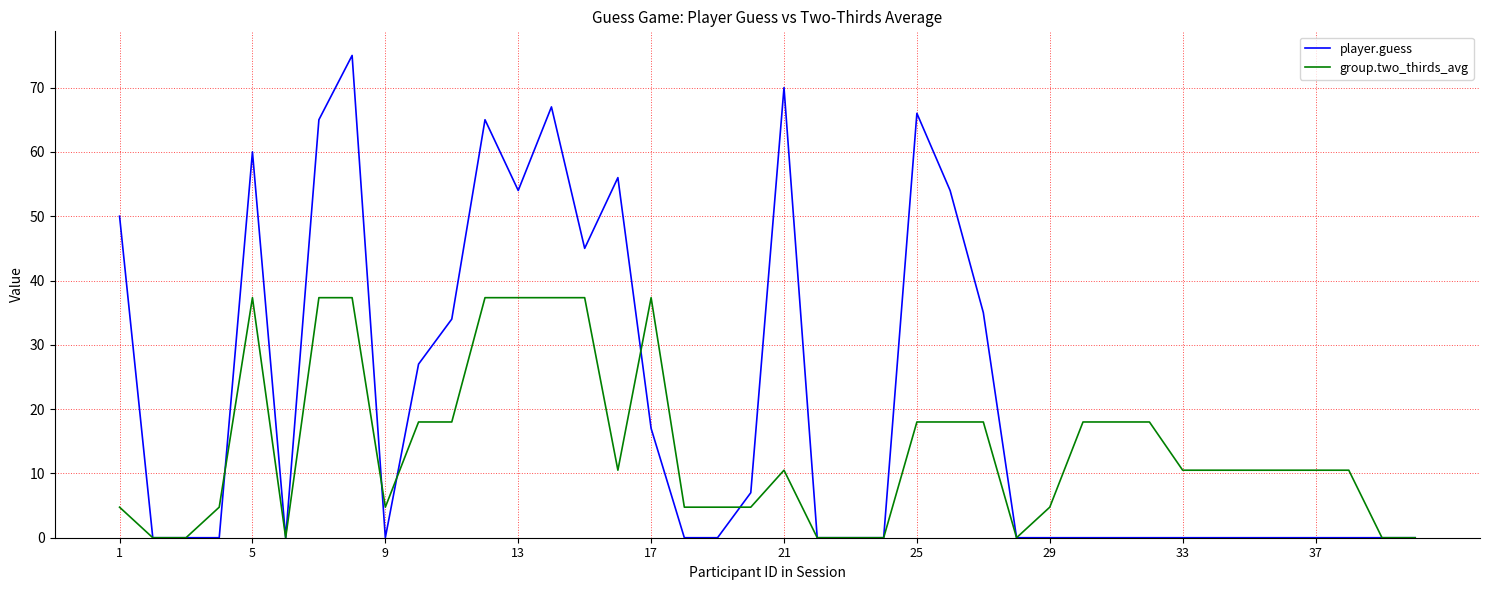

Is this an area chart (filled region under the line)?

No